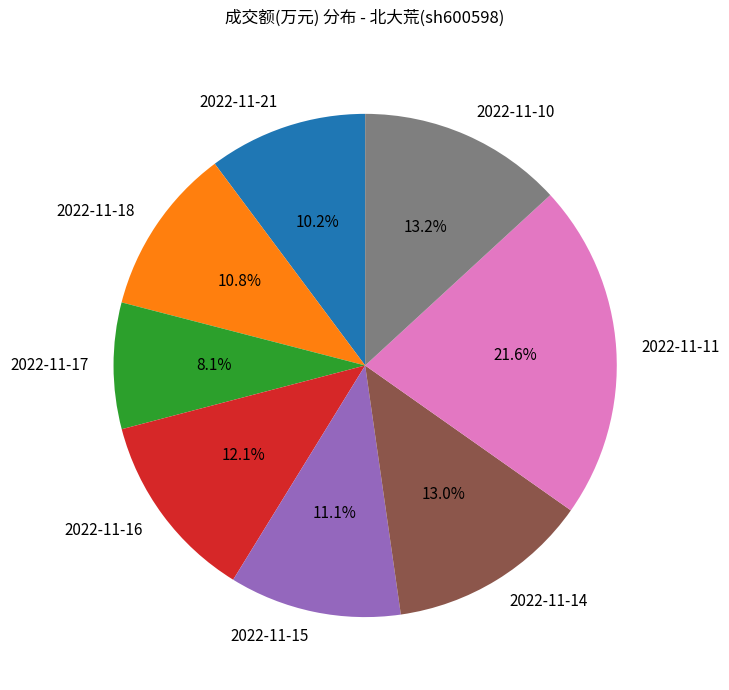

To the nearest percent, what percentage of the pie is 2022-11-16?

12%